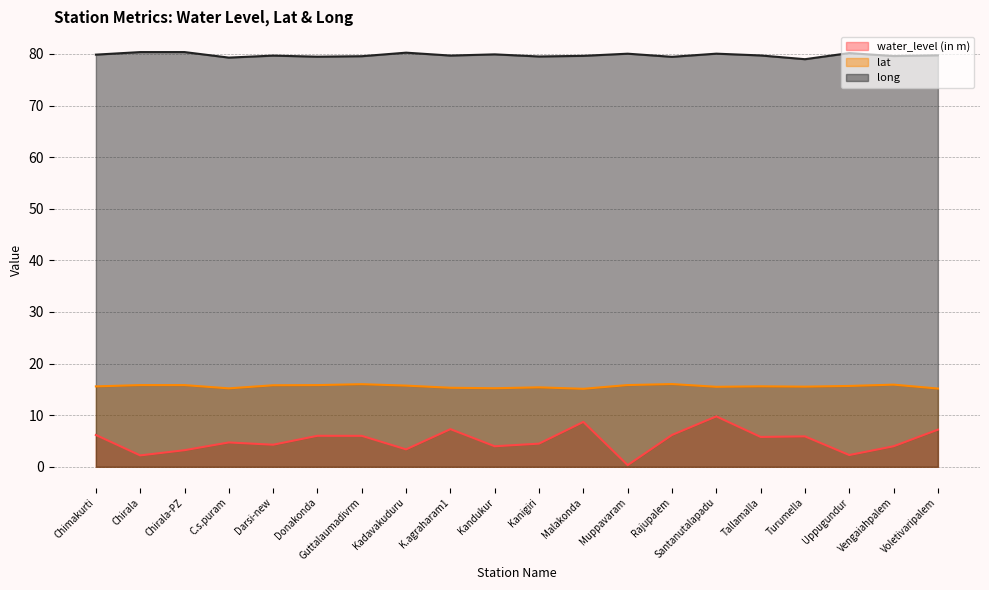

At which label is lat closest to 15?

Malakonda